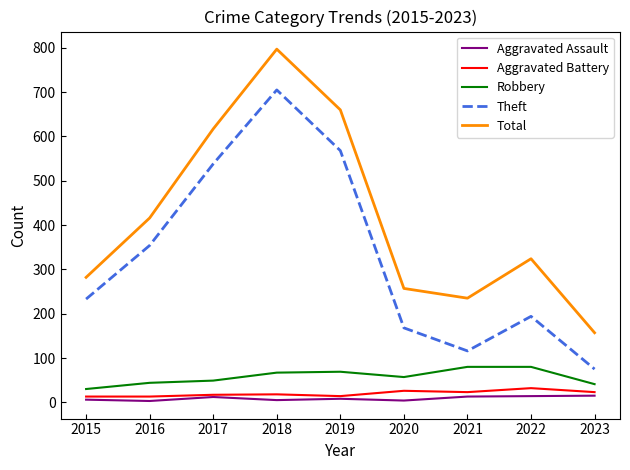

True or false: Aggravated Battery and Total cross at least once.

False